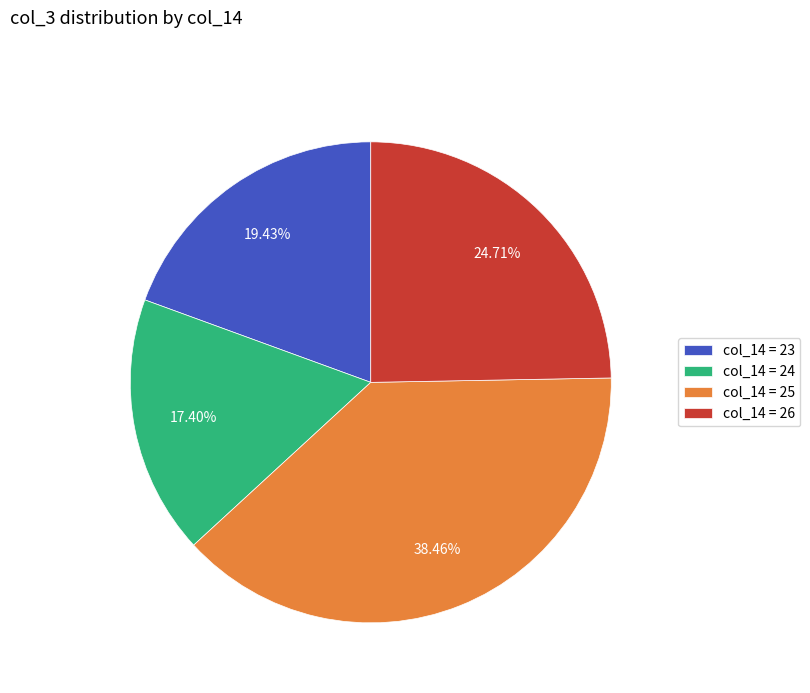

Do col_14 = 25 and col_14 = 24 together represent more than half of the pie?

Yes